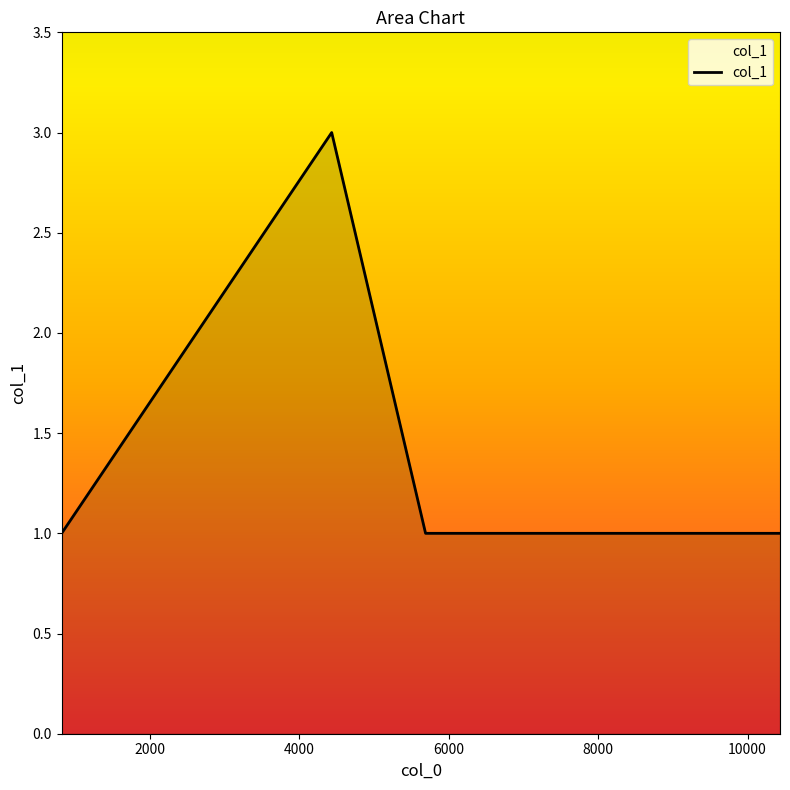

Reading left to right, transcribe all the data shown in this chart.

1	3	1	1	1	1	1	1